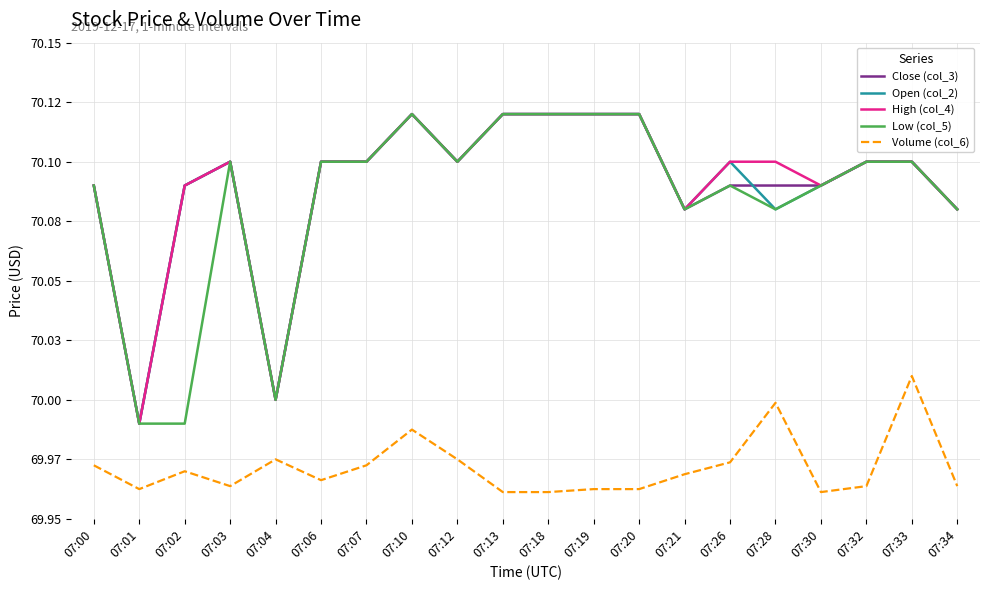

What are all the series names shown in the legend?

Close (col_3), Open (col_2), High (col_4), Low (col_5), Volume (col_6)